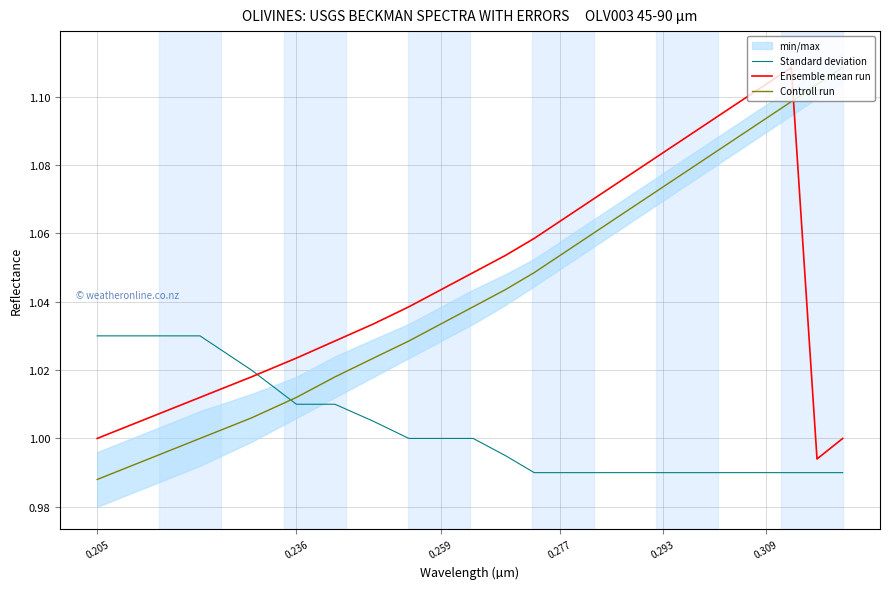

What is the highest value of the Ensemble mean run series?

1.1